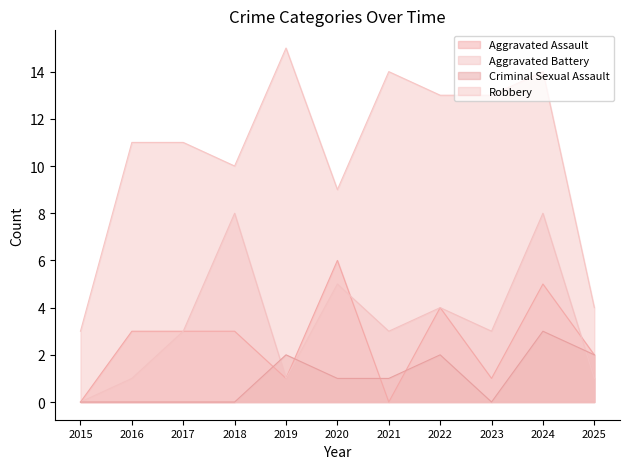

What is the total value across all series at 2024?

30